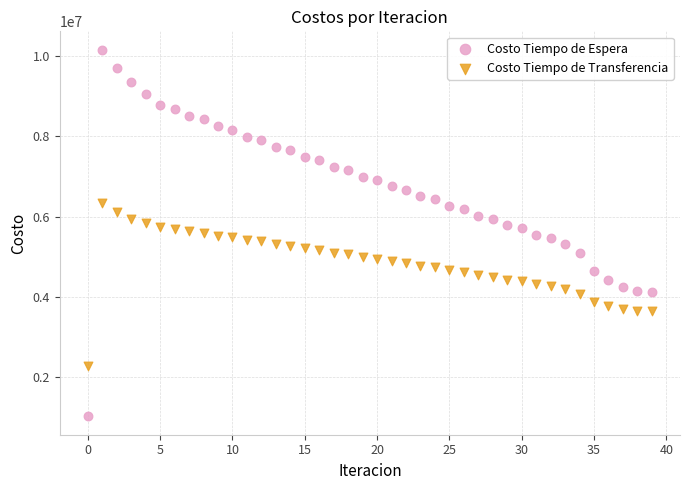

Across all data points, what is the range of Y values (max minus min)?

9149247.9